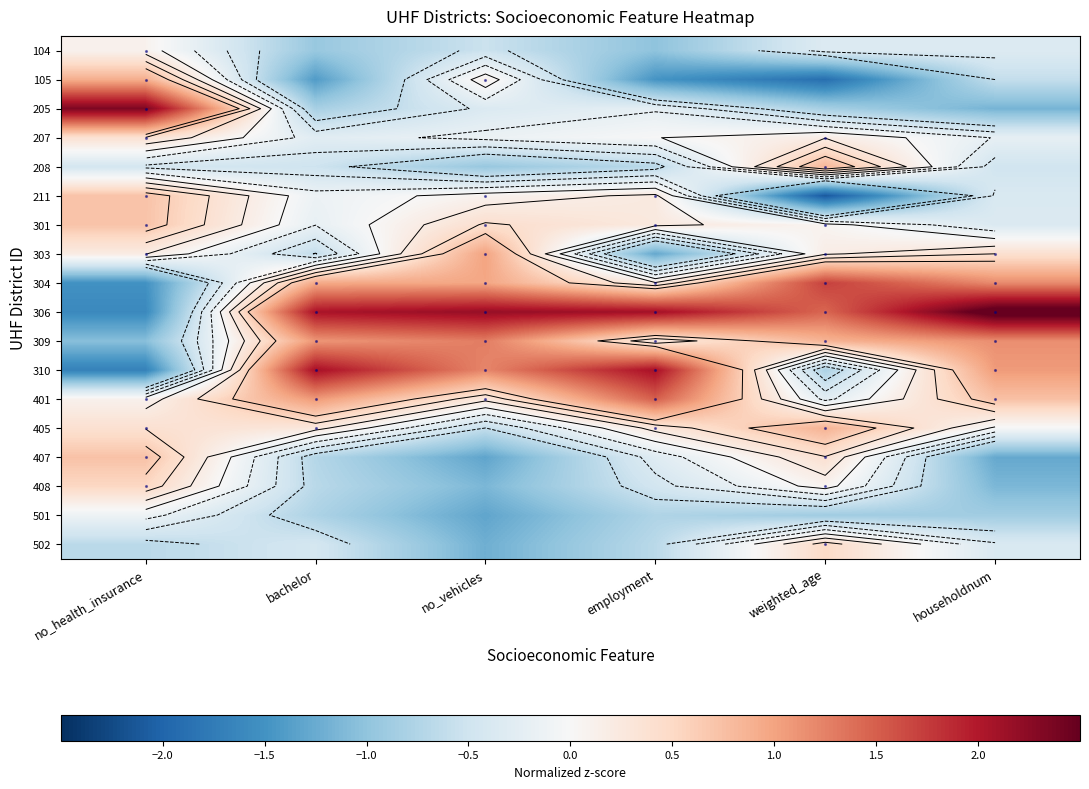

At which category is the sum across all series the highest?

weighted_age